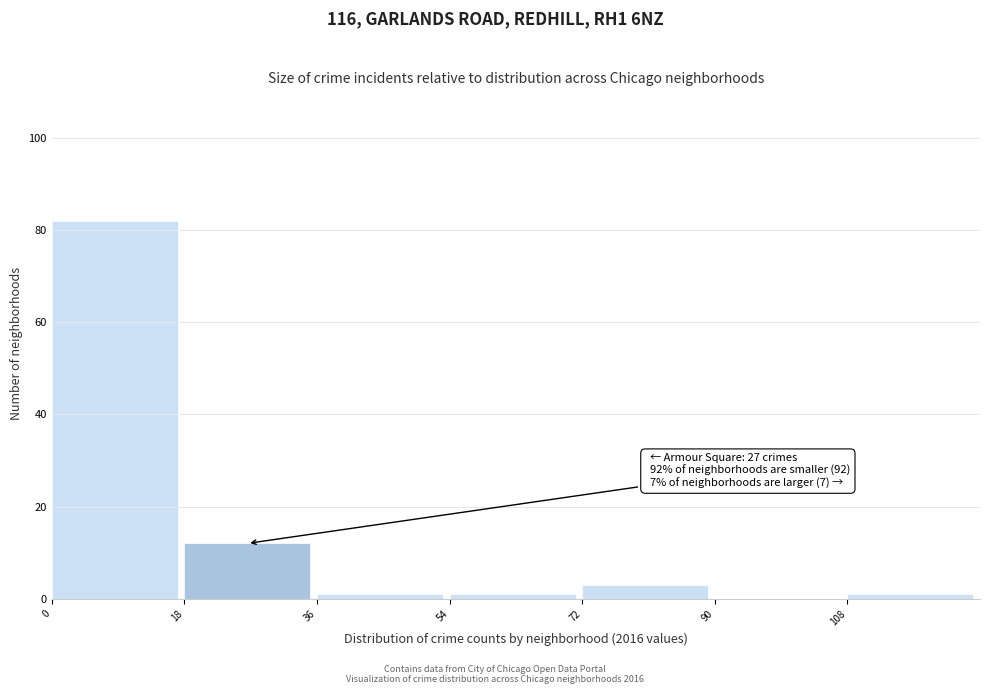

Which range on the x-axis has the tallest bar?

0 to 18